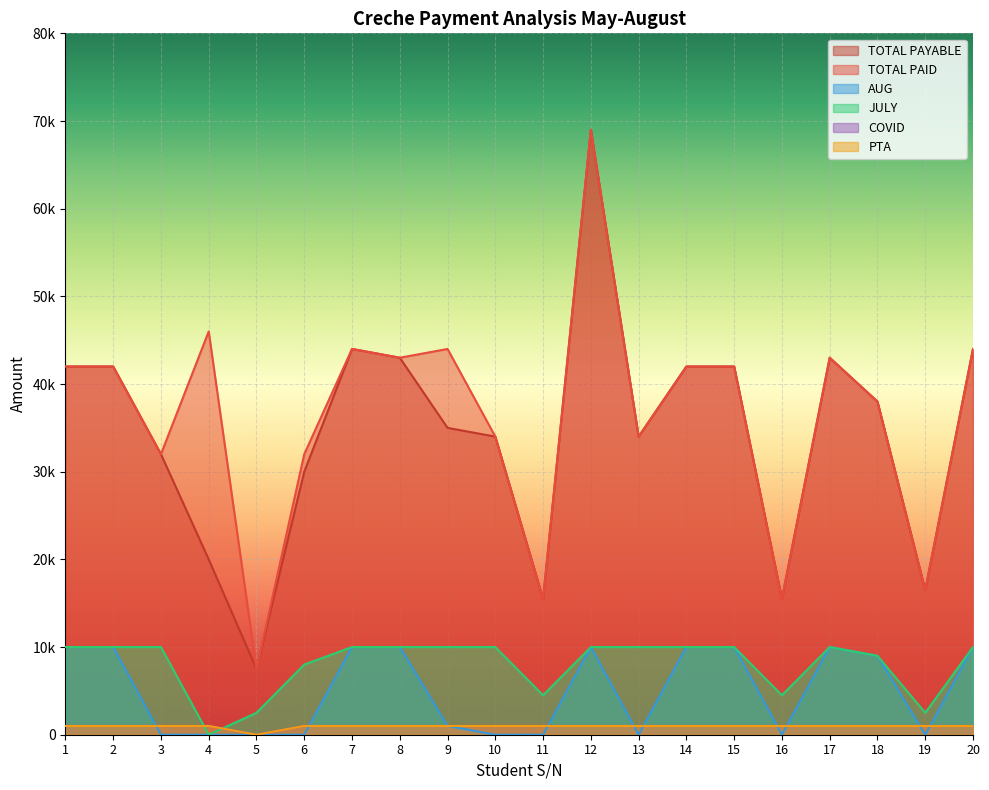

Between 18 and 3, which is larger?

18